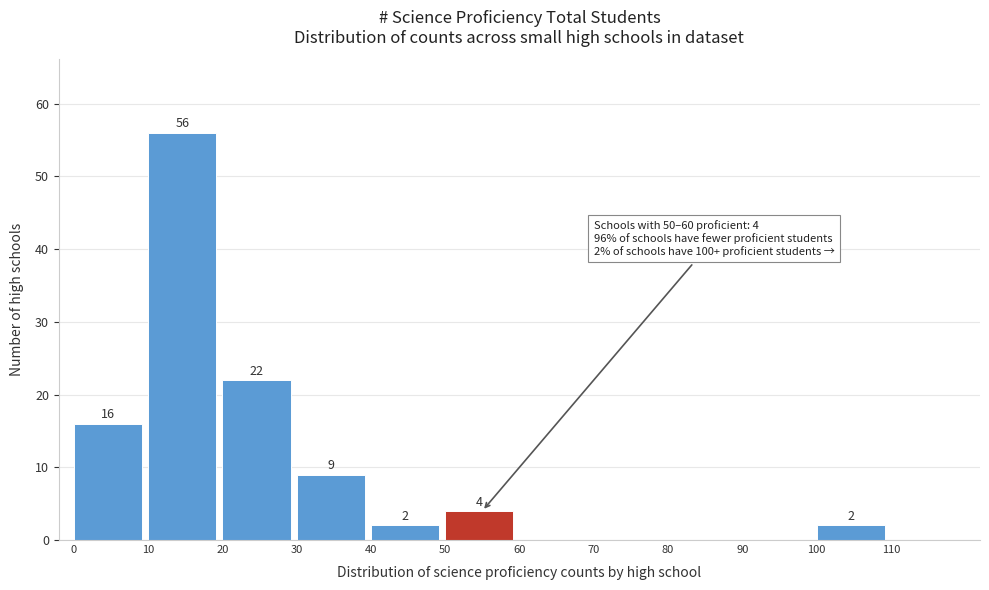

Over which range of the x-axis is the bar tallest?

10 to 20